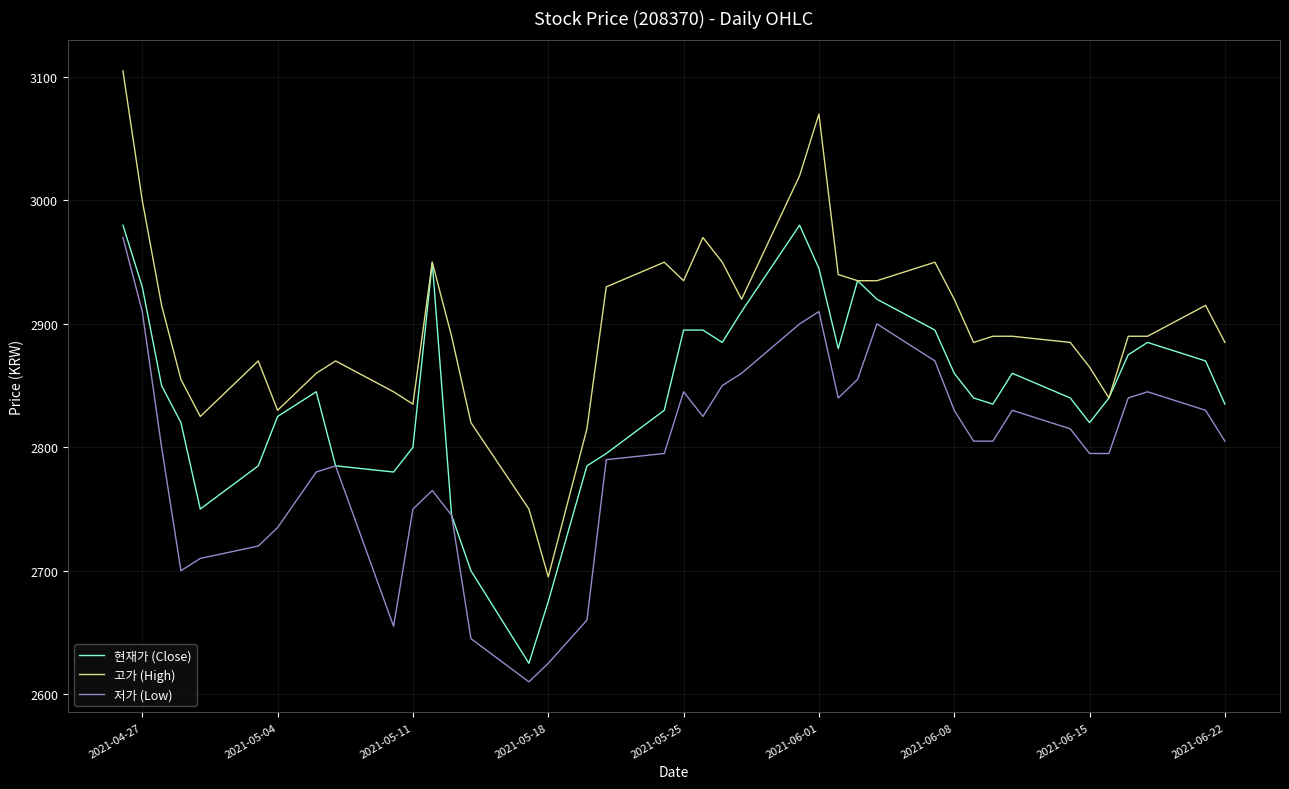

True or false: 고가 (High) and 저가 (Low) intersect in this chart.

False